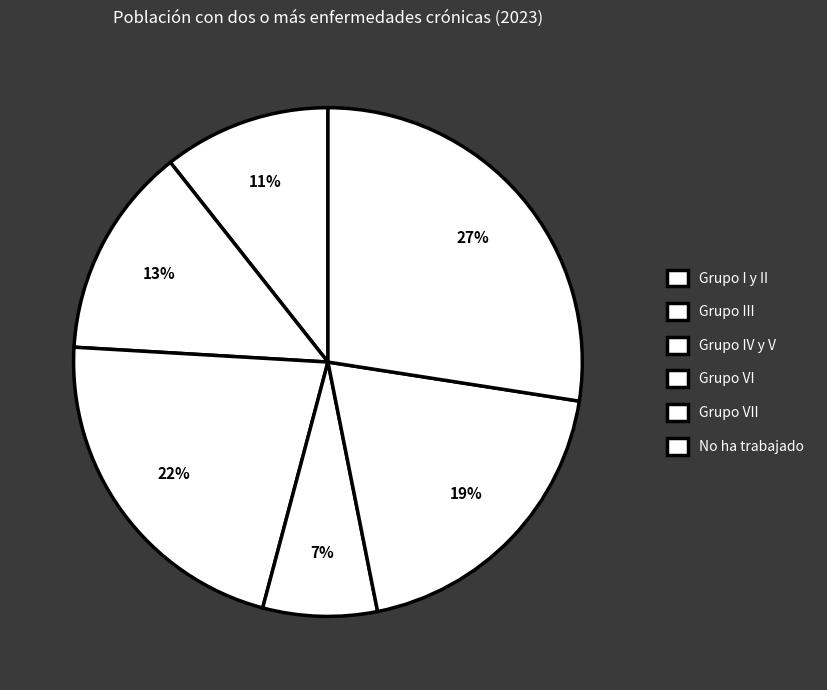

Does any single category account for the majority?

No